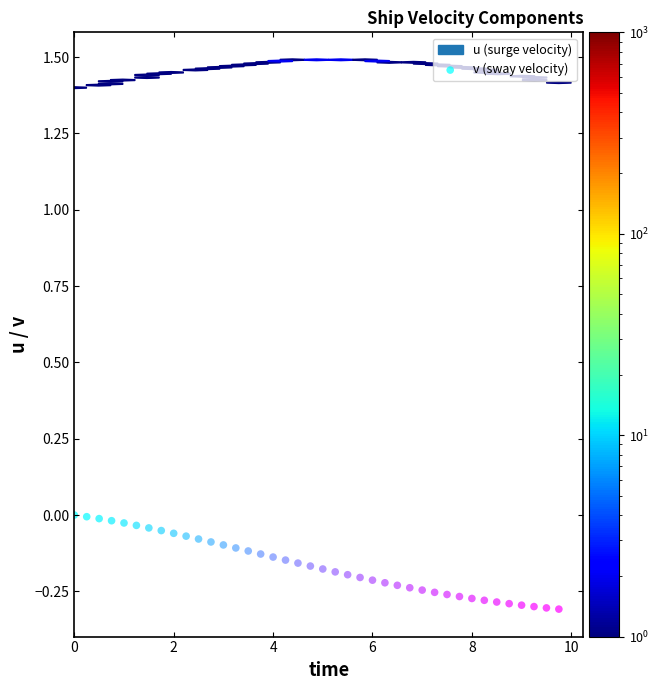

What is the range of Y values (max minus min)?

0.3